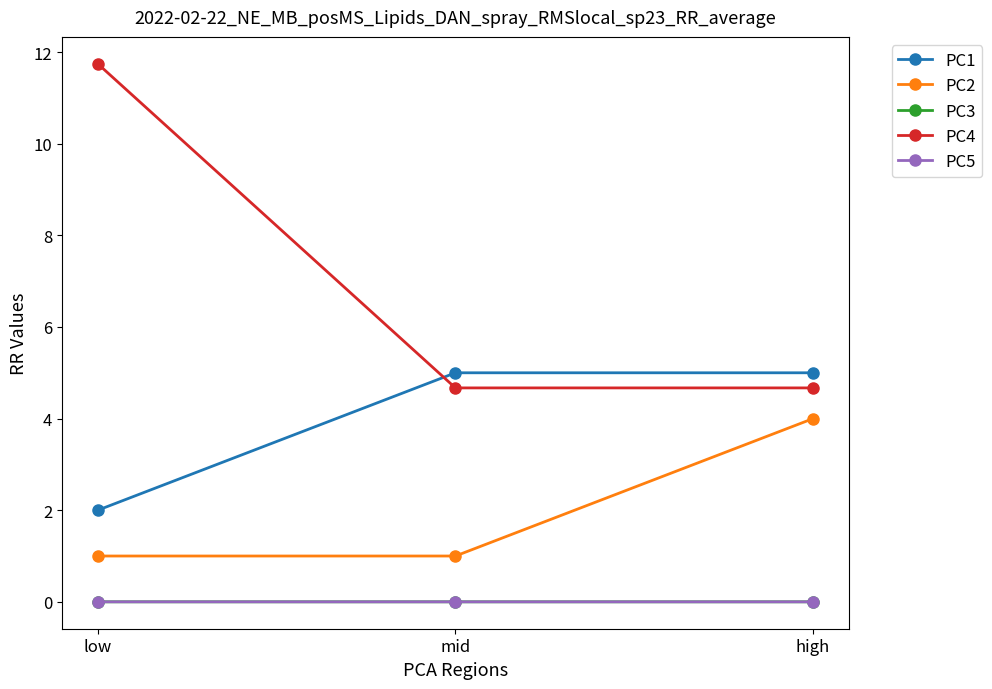

What is the difference between the maximum and minimum values in the PC4 series?

7.1